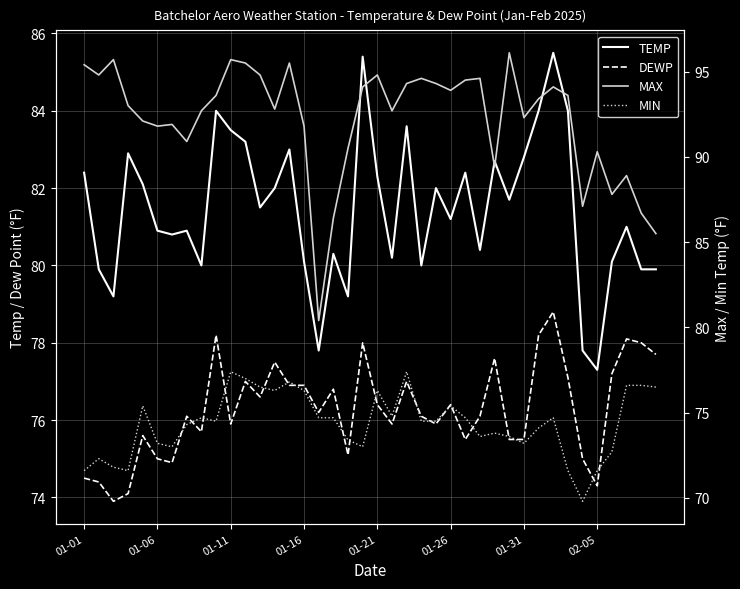

Is it true that MAX equals 94.8 at 12?

True